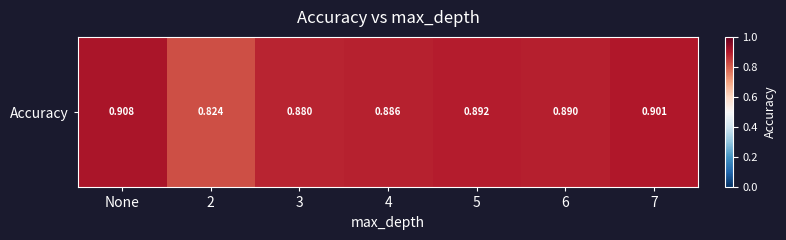

What is the difference between the maximum and minimum values?

0.1